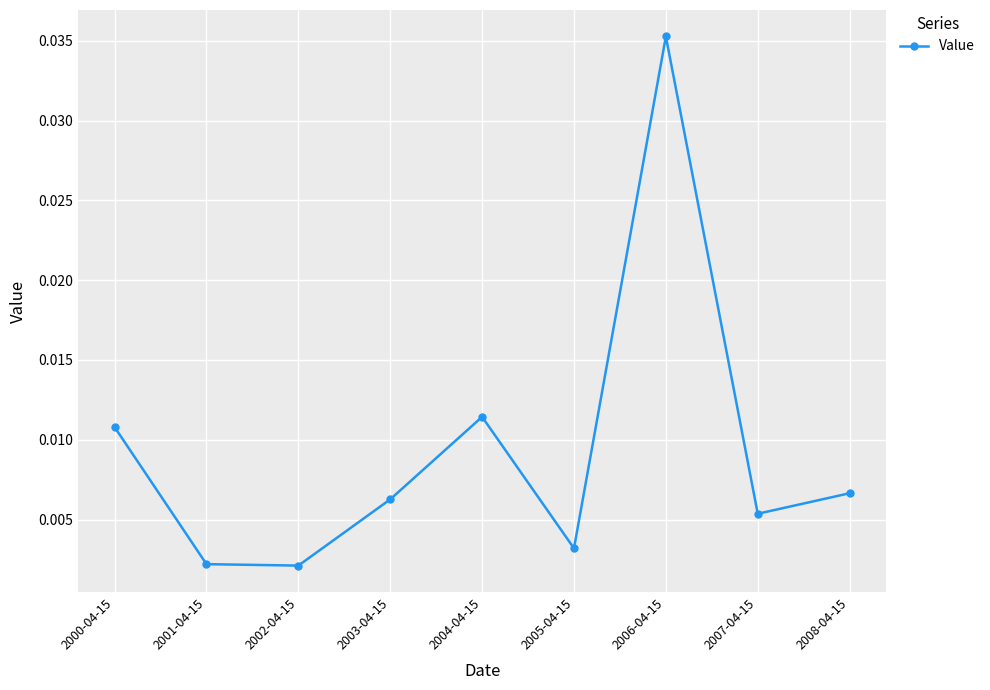

How many points are lower than both their immediate neighbors (excluding endpoints)?

3